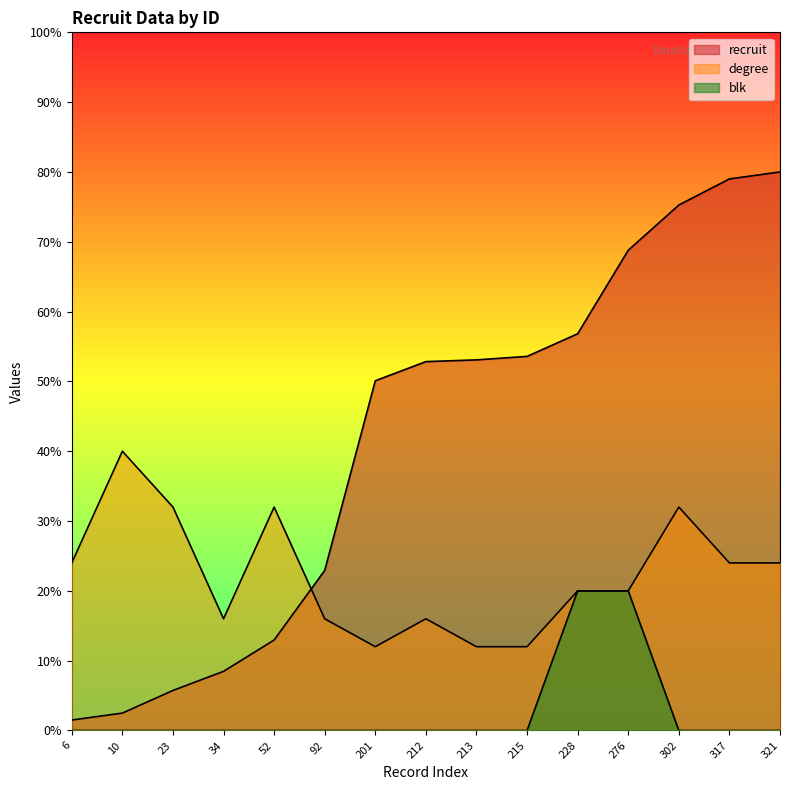

True or false: blk and degree cross at least once.

False